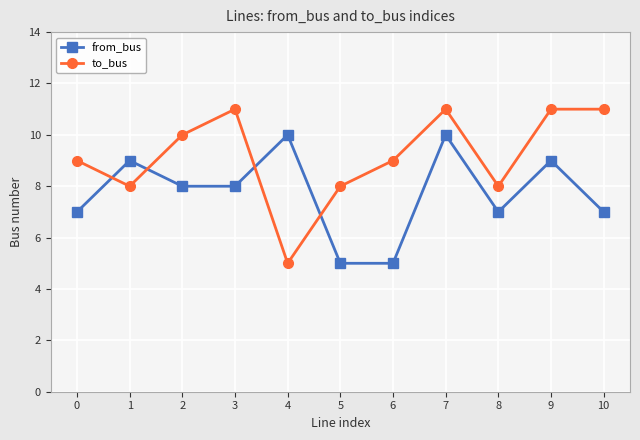

How many intersections are there between to_bus and from_bus?

4